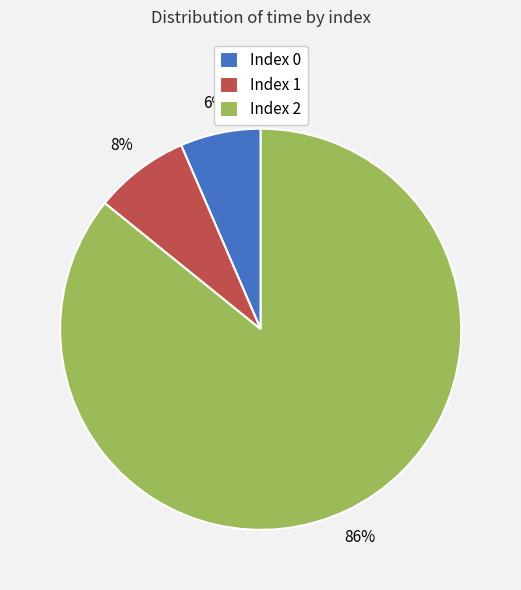

True or false: Index 2 accounts for 86% of the total.

True